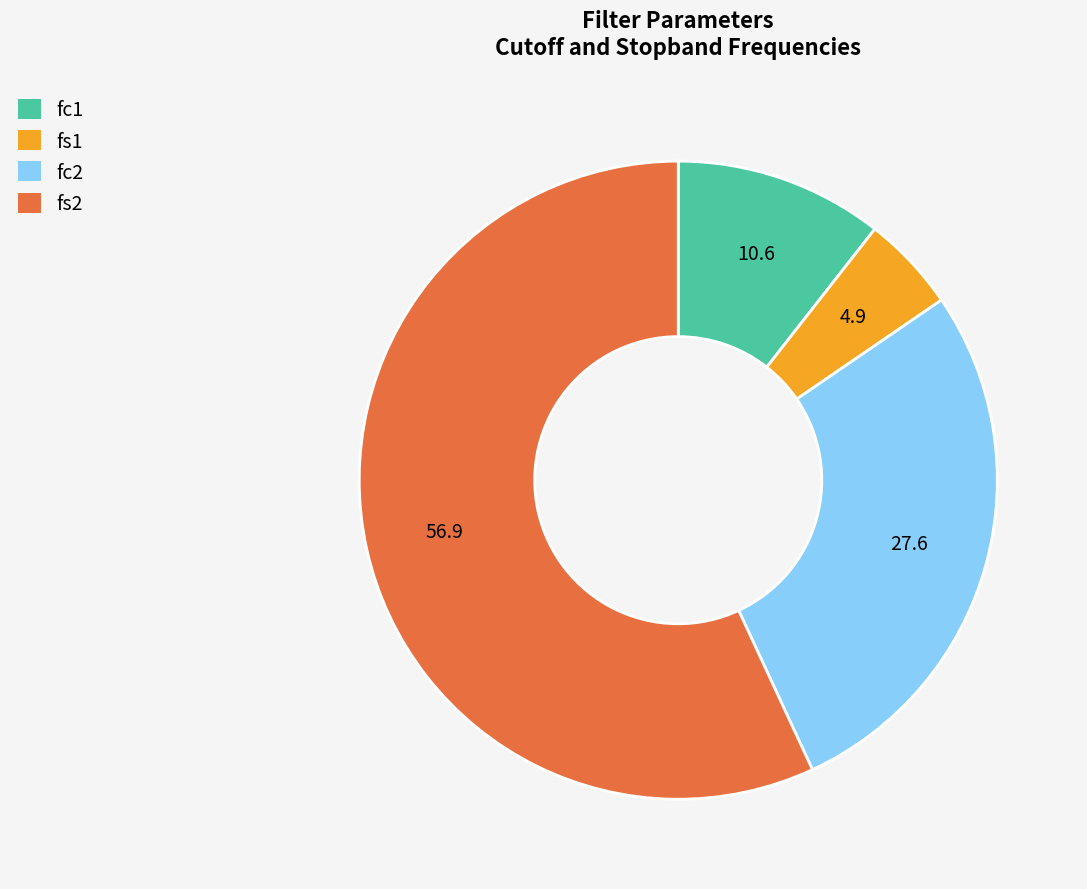

Which category has the smallest portion of the pie?

fs1